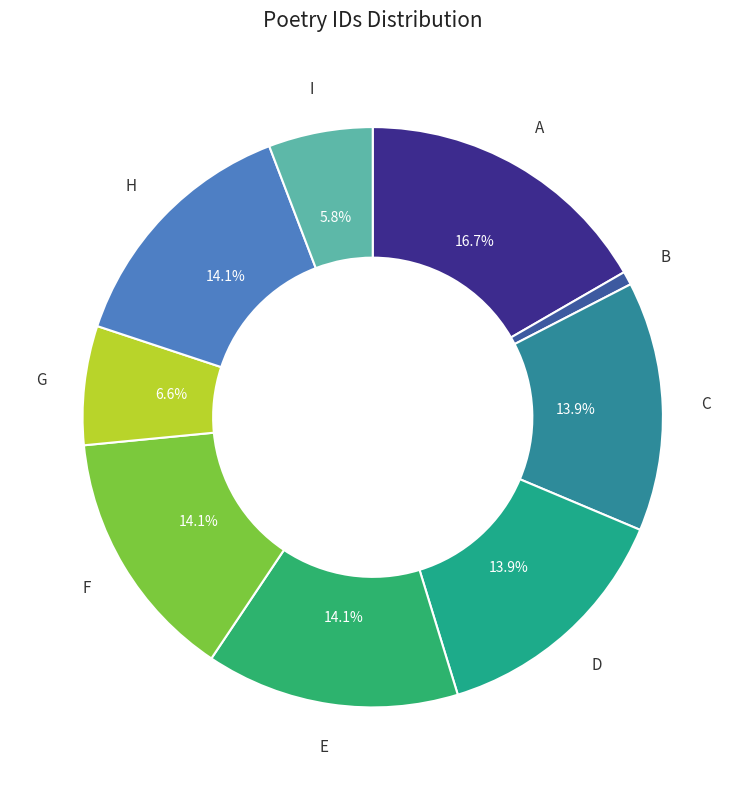

How many slices are in this pie chart?

9